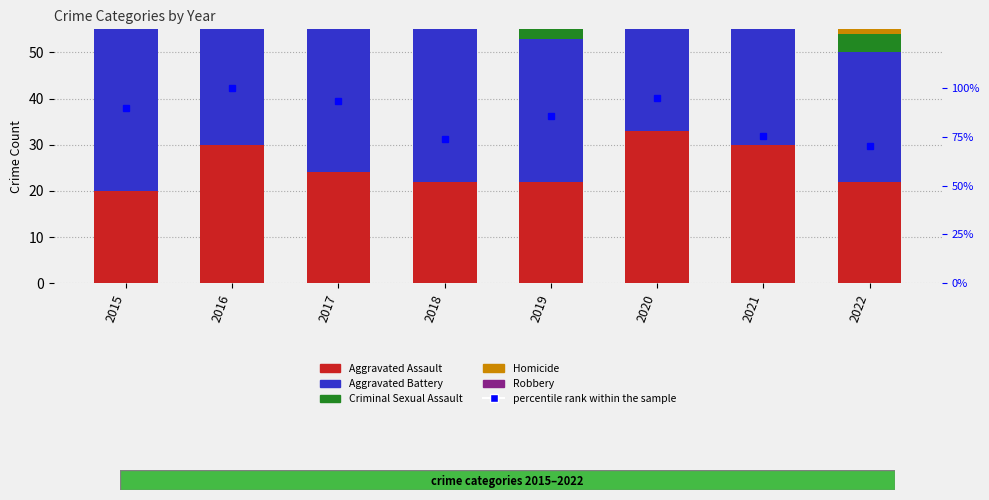

Reading left to right, extract all data points from this chart.

Aggravated Assault: 20.0	30.0	24.0	22.0	22.0	33.0	30.0	22.0
Aggravated Battery: 43.0	28.0	34.0	35.0	31.0	36.0	32.0	28.0
Criminal Sexual Assault: 4.0	8.0	2.0	5.0	10.0	1.0	2.0	4.0
Homicide: 3.0	5.0	1.0	2.0	4.0	3.0	3.0	6.0
Robbery: 36.0	47.0	49.0	23.0	34.0	39.0	22.0	23.0
percentile rank within the sample: 89.8	100.0	93.2	73.7	85.6	94.9	75.4	70.3